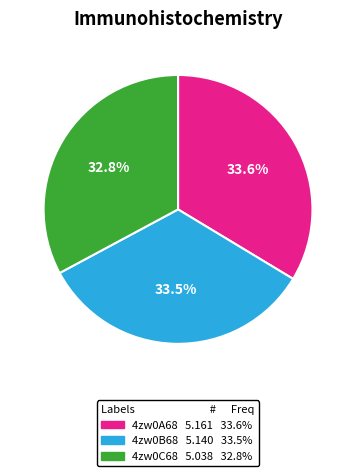

Count the number of slices in the pie.

3